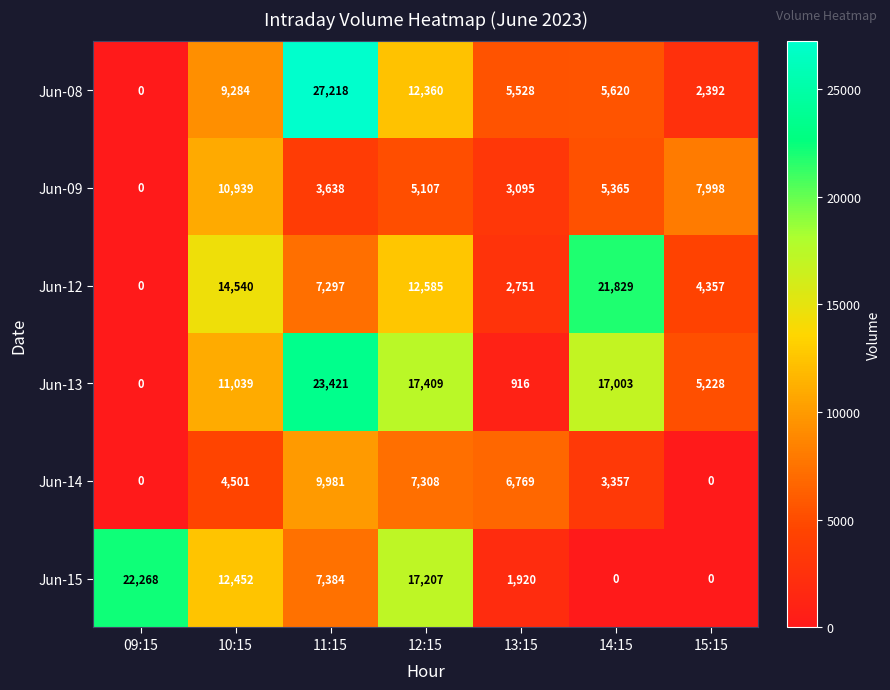

How many positive values does the Jun-08 series have?

6